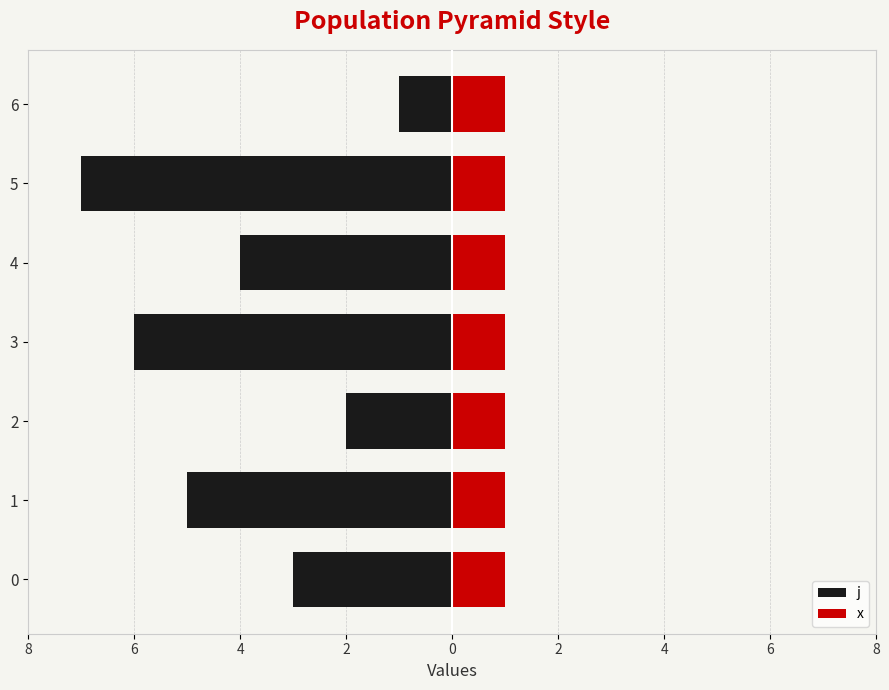

How many groups of bars are there?

7